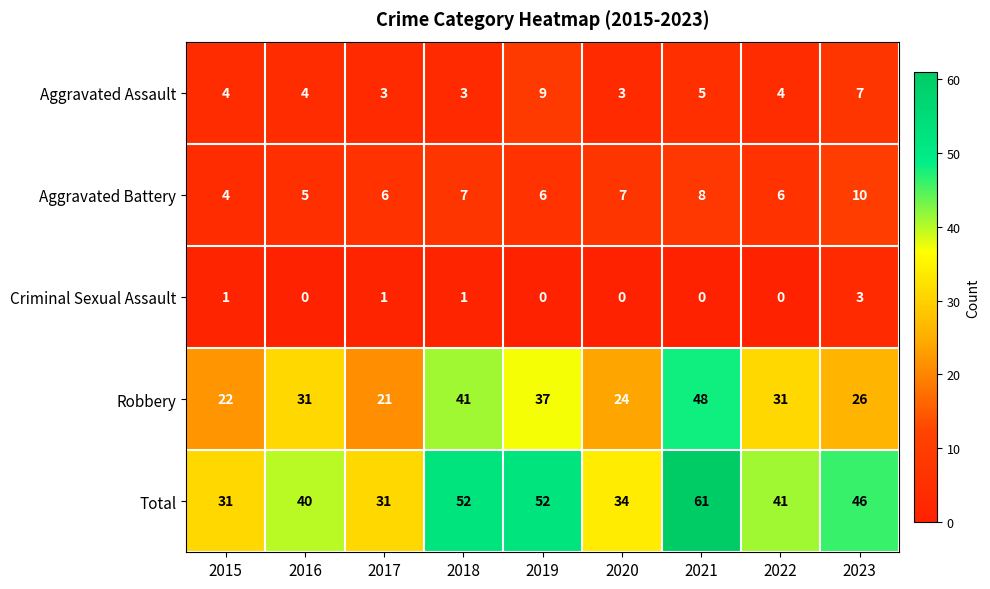

Which series has the largest total across all categories?

Total